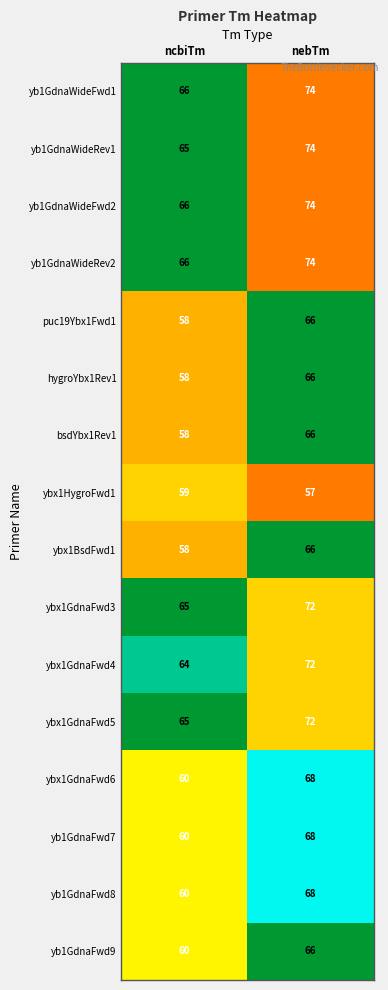

Which series has the largest range (max minus min)?

yb1GdnaWideRev1